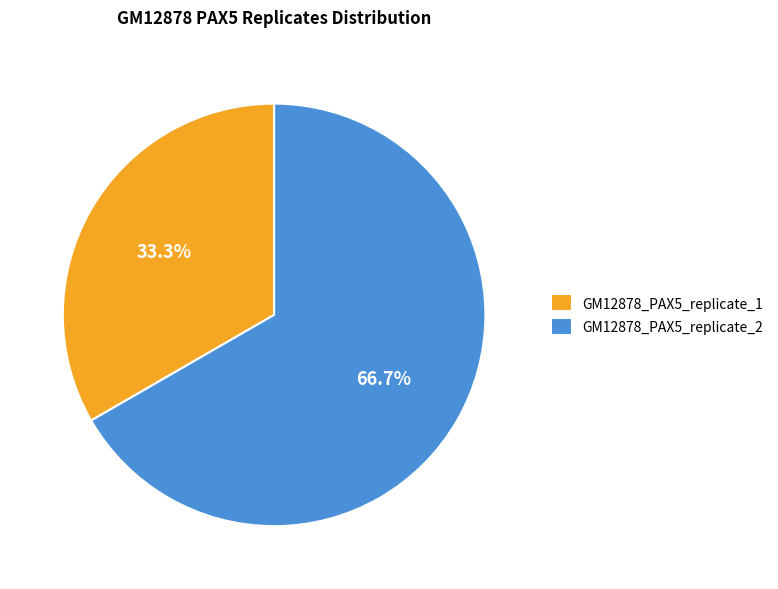

To the nearest percent, what is the combined percentage of GM12878_PAX5_replicate_2 and GM12878_PAX5_replicate_1?

100%